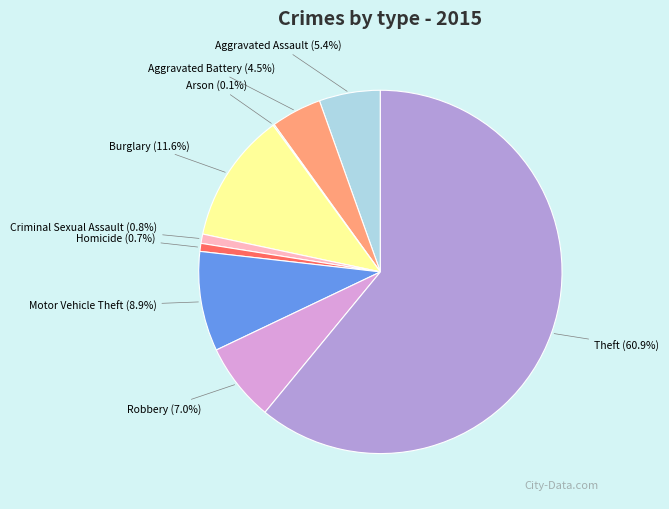

How much of the chart is everything except Criminal Sexual Assault?

99.2%